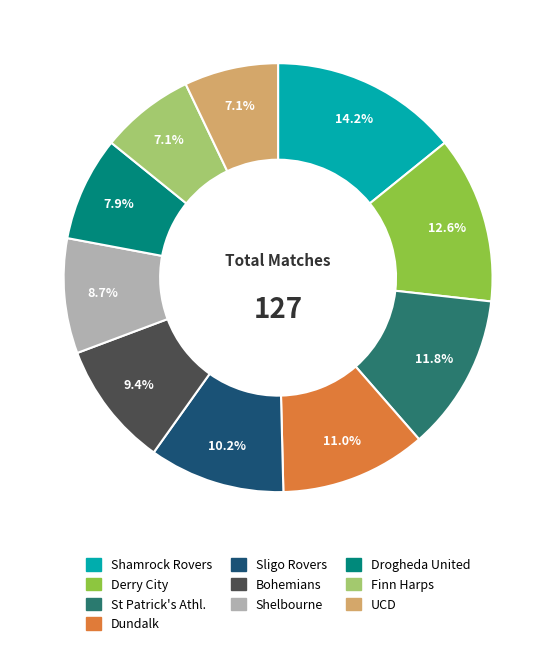

To the nearest percent, what percentage of the pie is Dundalk?

11%